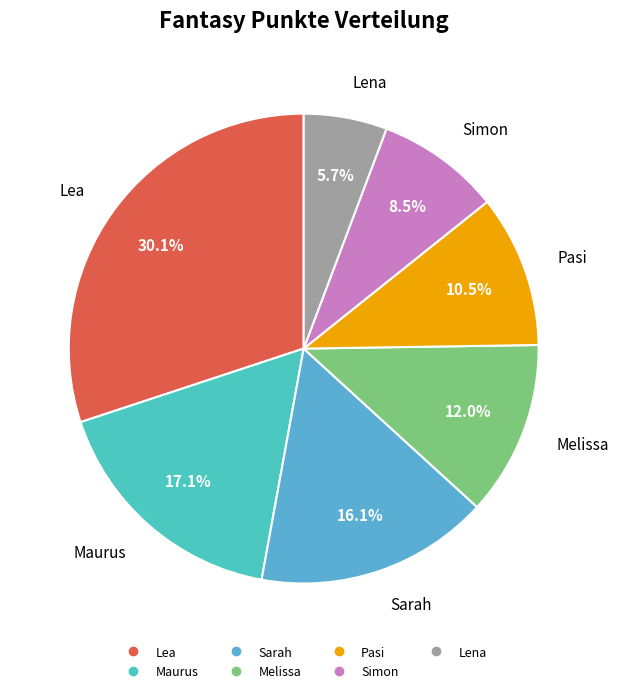

Between Sarah and Simon, which is larger?

Sarah